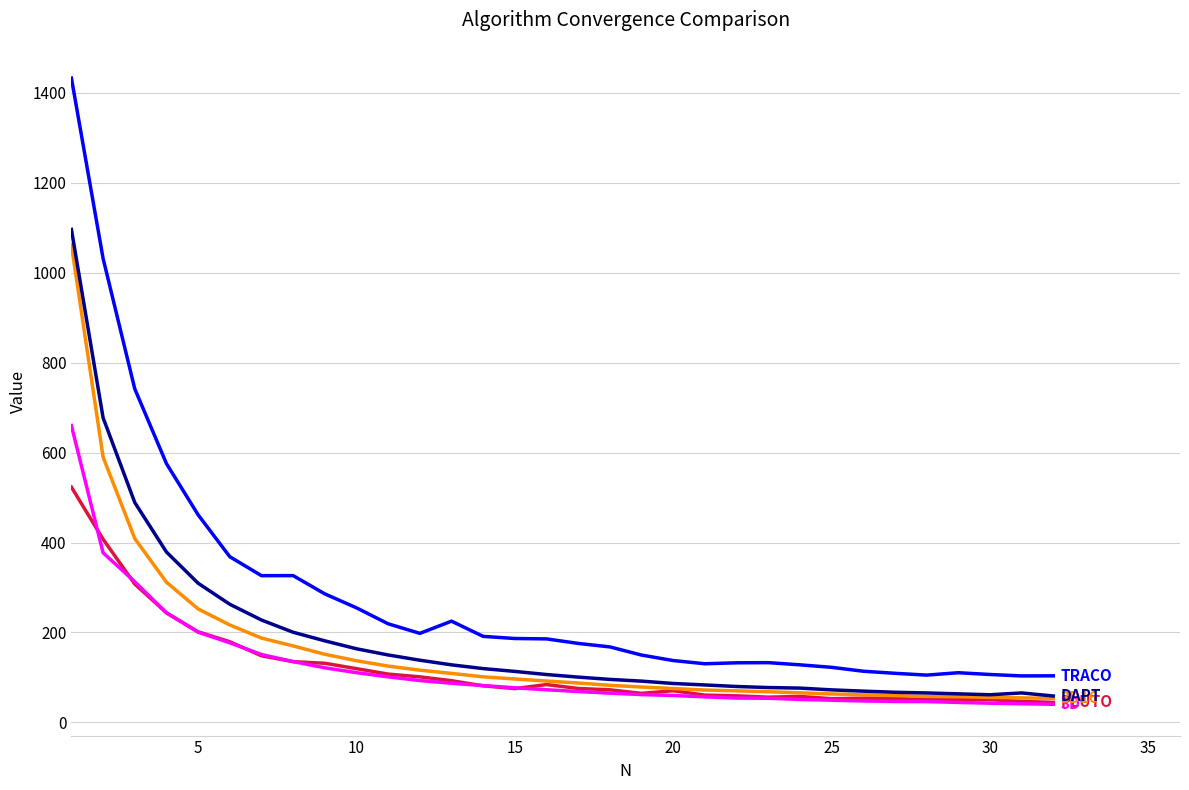

Is this an area chart (filled region under the line)?

No